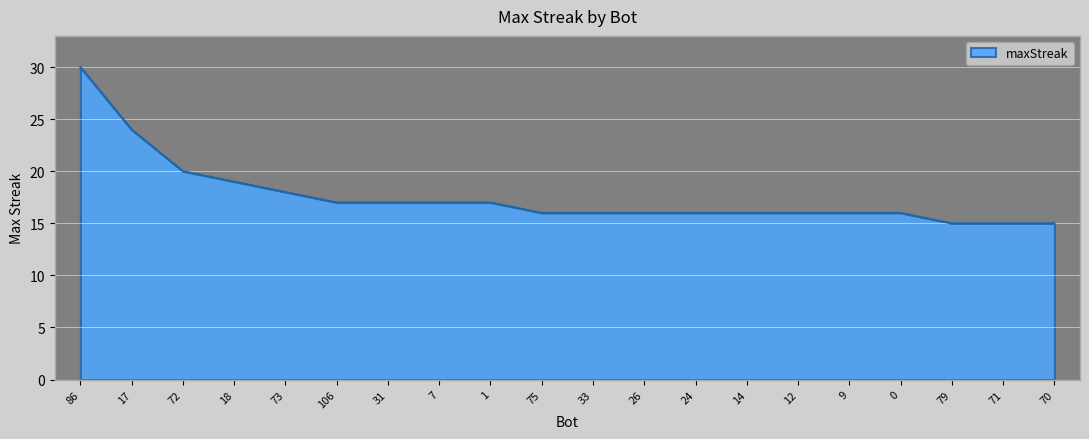

At which label does the data first exceed 16?

86